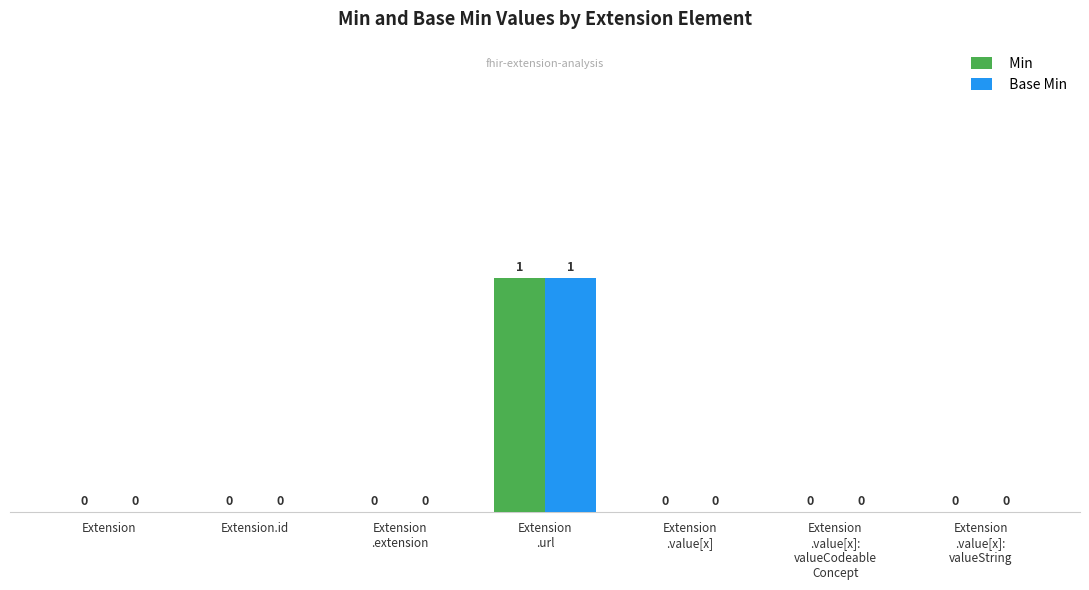

How many Base Min values are between 0 and 1?

7